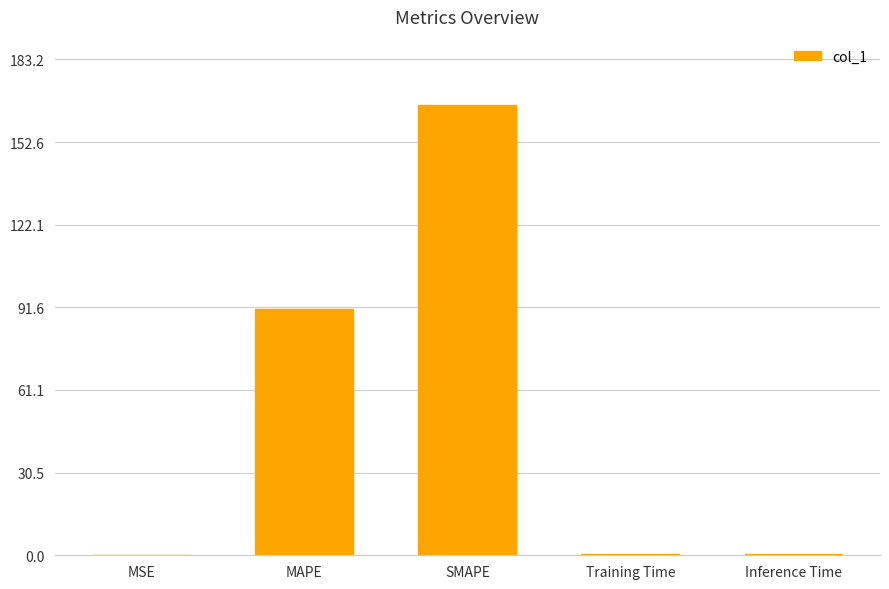

What is the greatest value displayed?

166.5